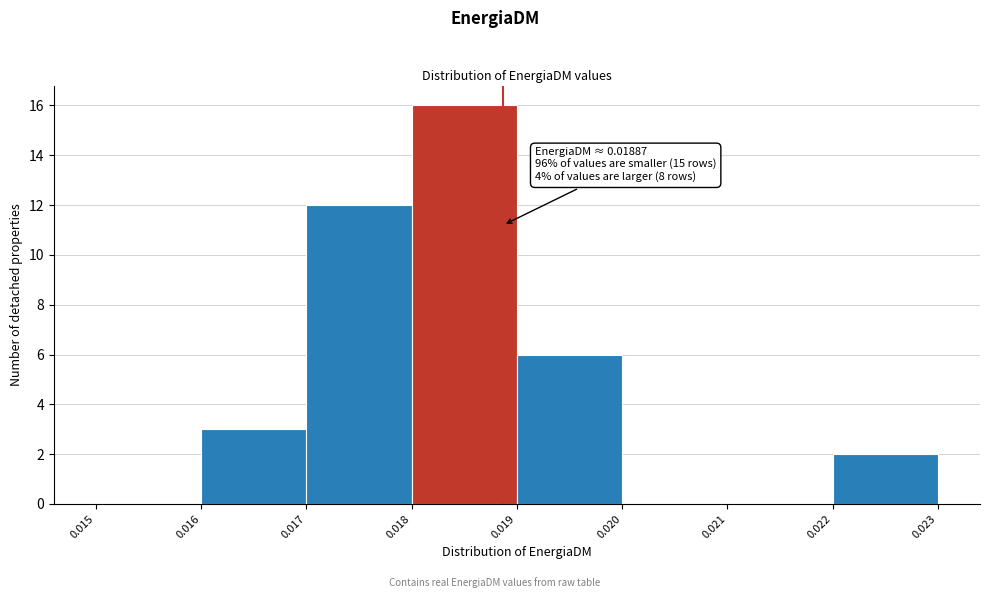

Over which range of the x-axis is the bar tallest?

0.018 to 0.019